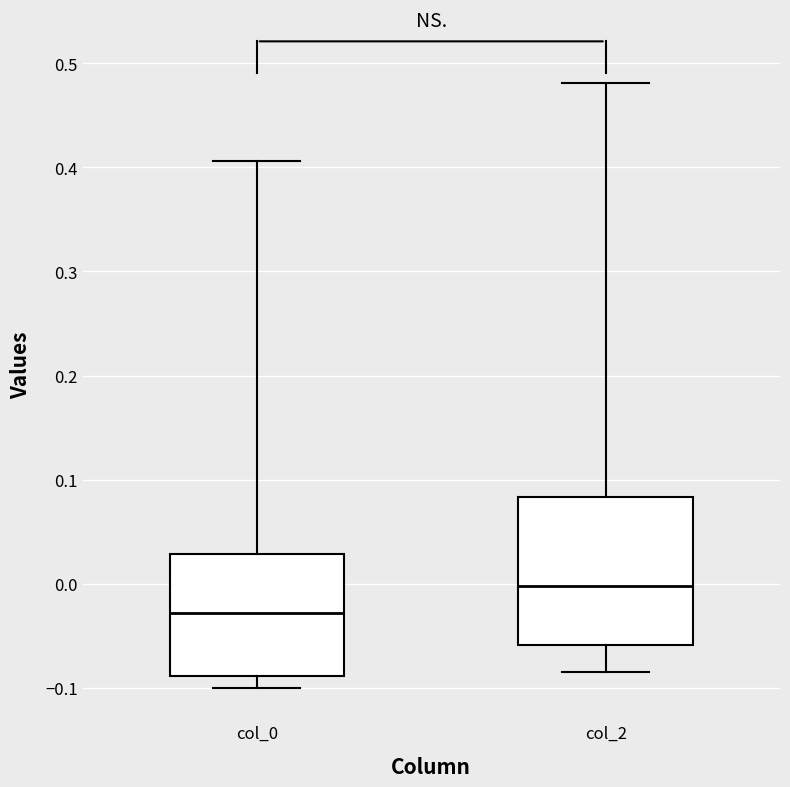

Reading left to right, transcribe this box plot: for each box, give where its median line is, the range the box spans, and where its two whiskers end, as read against the y-axis. The values are not printed on the chart, so give them approximately, as read against the axis.

col_0: median -0.03, box -0.09 to 0.03, whiskers -0.10 to 0.41
col_2: median 0.00, box -0.06 to 0.08, whiskers -0.08 to 0.48